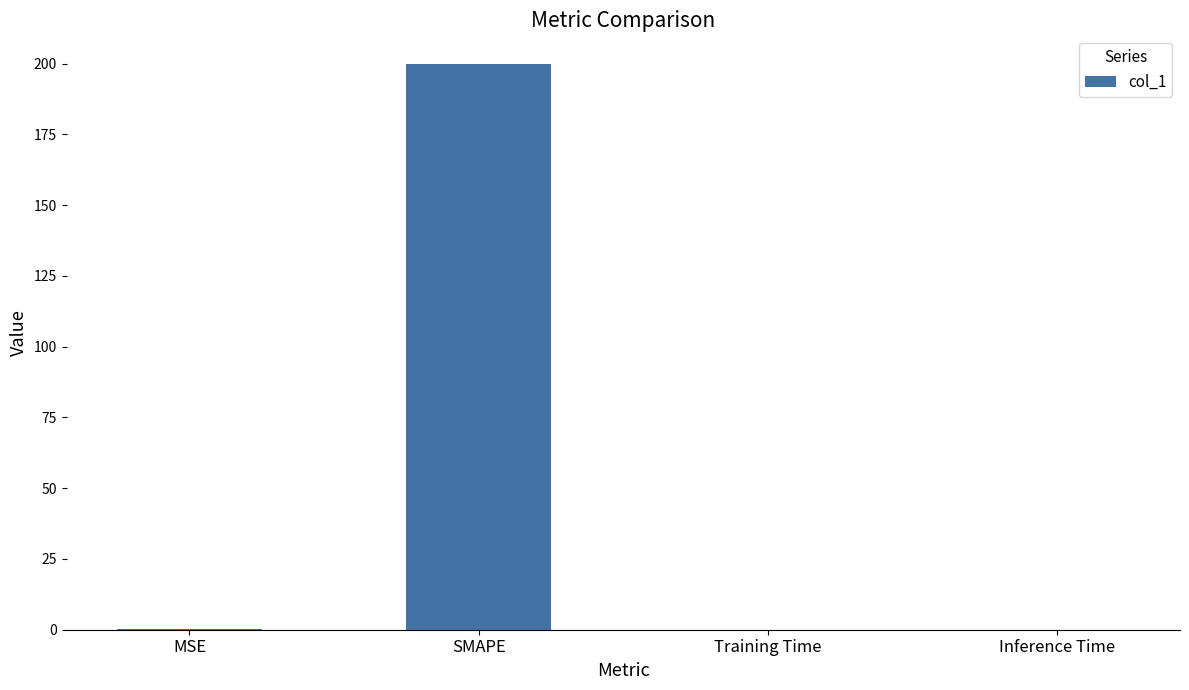

What is the maximum value shown in the chart?

200.0